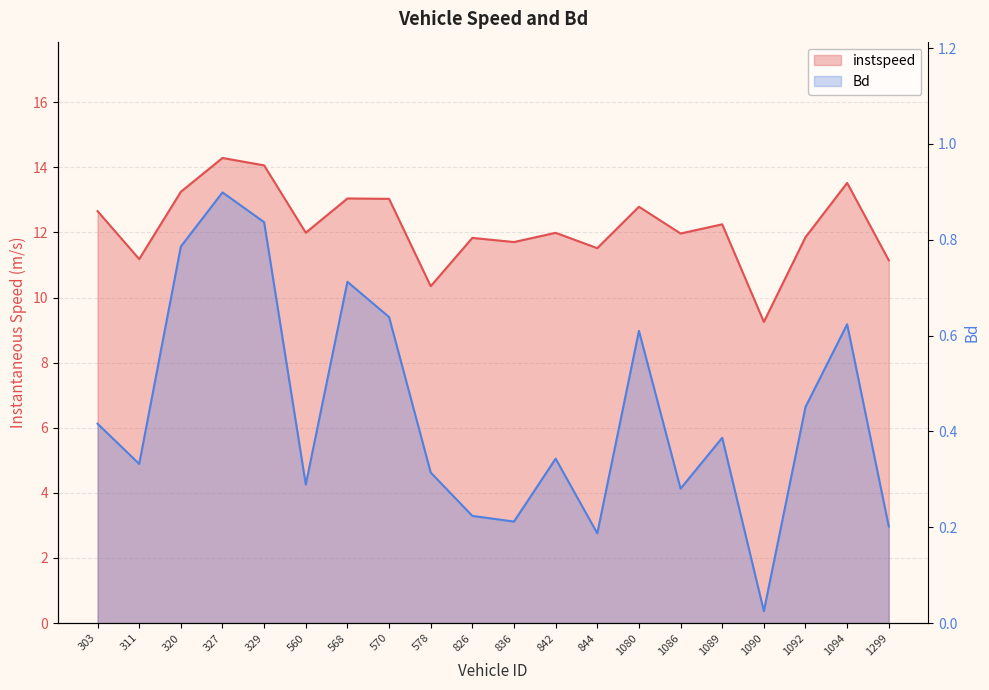

Rank the series at 842 from lowest to highest value.

Bd, instspeed